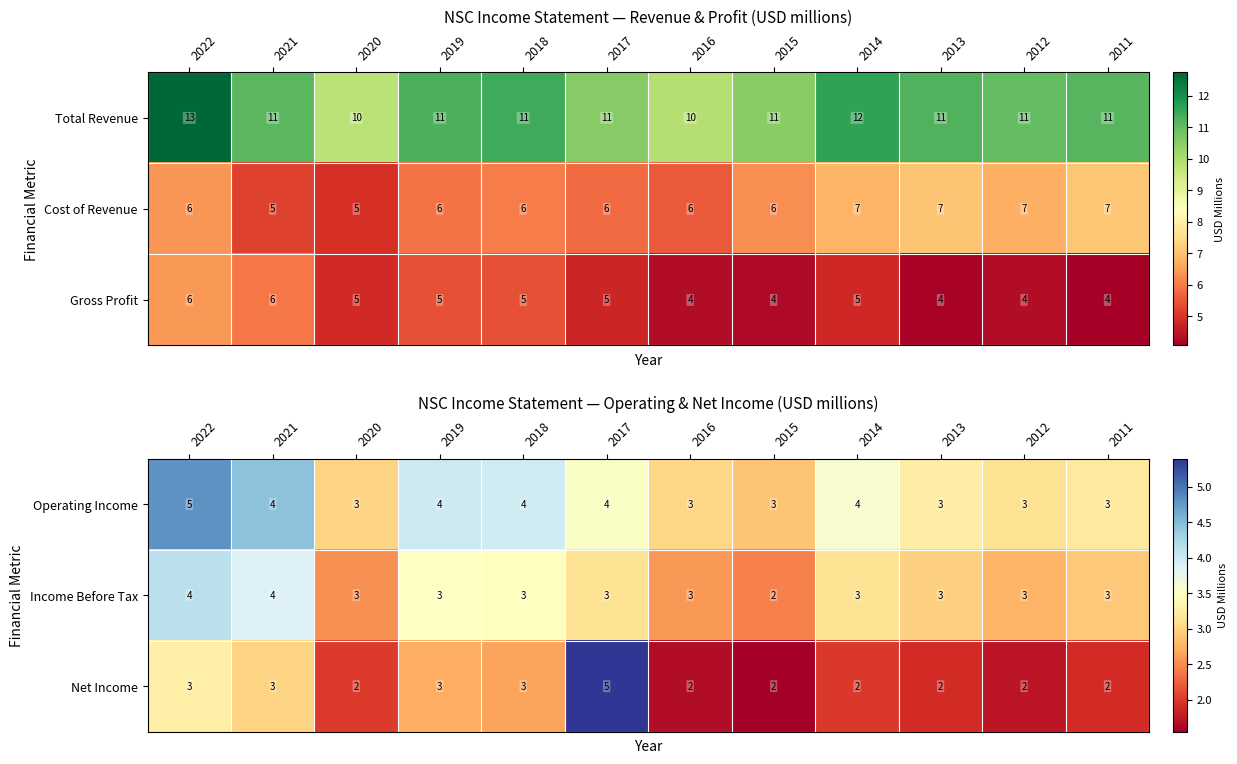

Reading left to right, extract all data points from this chart.

Operating Income: 2022=5.0	2021=4.0	2020=3.0	2019=4.0	2018=4.0	2017=4.0	2016=3.0	2015=3.0	2014=4.0	2013=3.0	2012=3.0	2011=3.0
Income Before Tax: 2022=4.0	2021=4.0	2020=3.0	2019=3.0	2018=3.0	2017=3.0	2016=3.0	2015=2.0	2014=3.0	2013=3.0	2012=3.0	2011=3.0
Net Income: 2022=3.0	2021=3.0	2020=2.0	2019=3.0	2018=3.0	2017=5.0	2016=2.0	2015=2.0	2014=2.0	2013=2.0	2012=2.0	2011=2.0